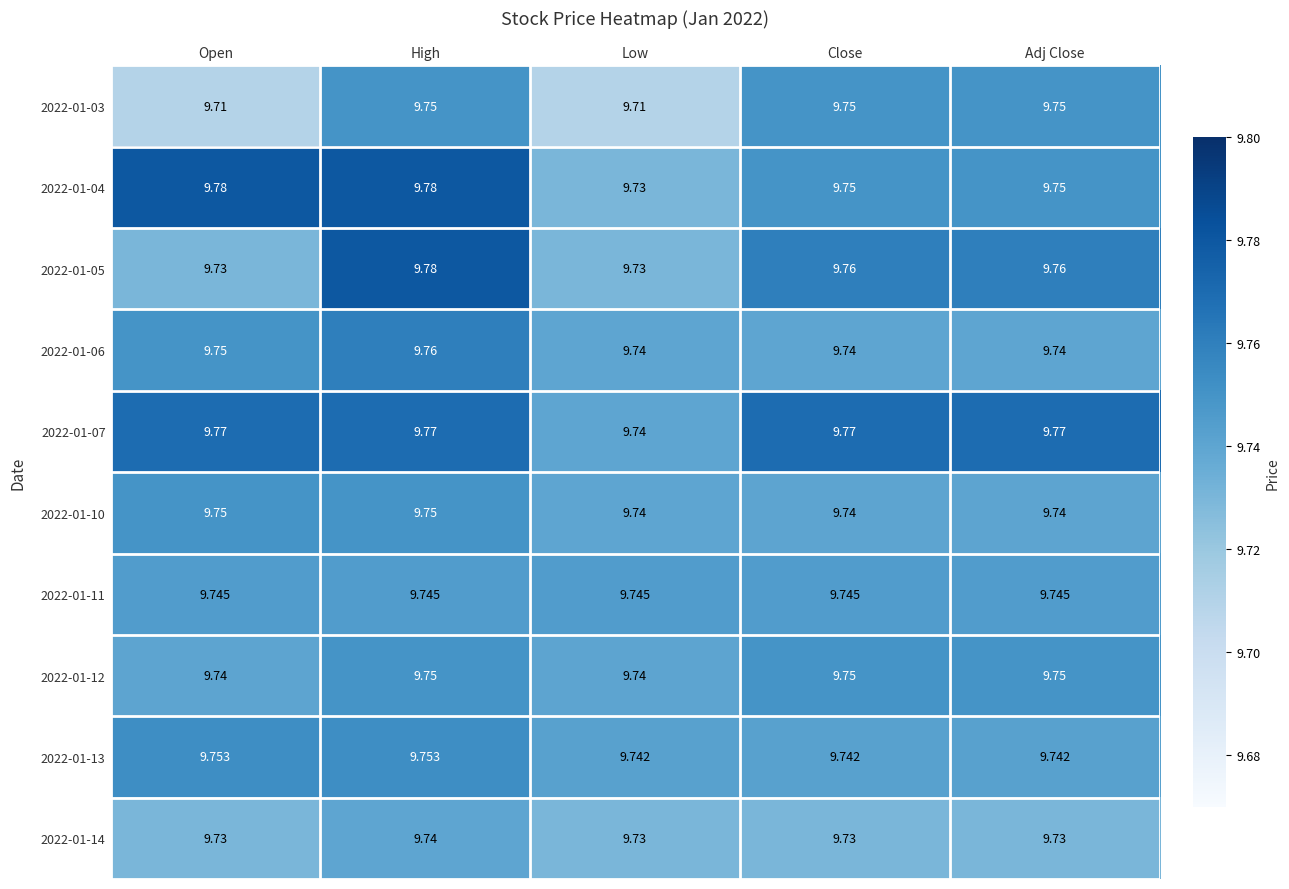

Is the value of 2022-01-06 at High greater than the value of 2022-01-03 at Open?

Yes